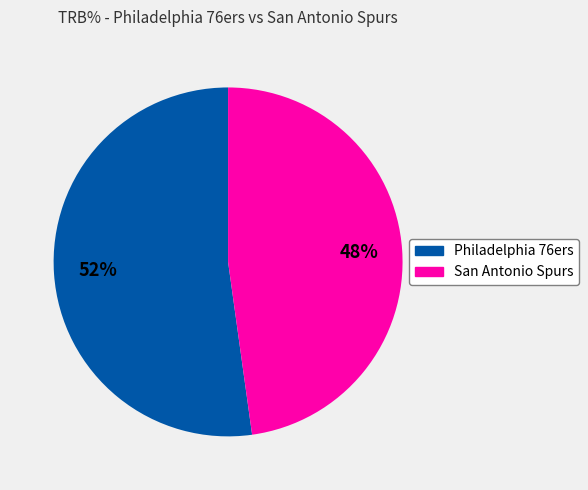

Is there a majority slice in this chart?

Yes